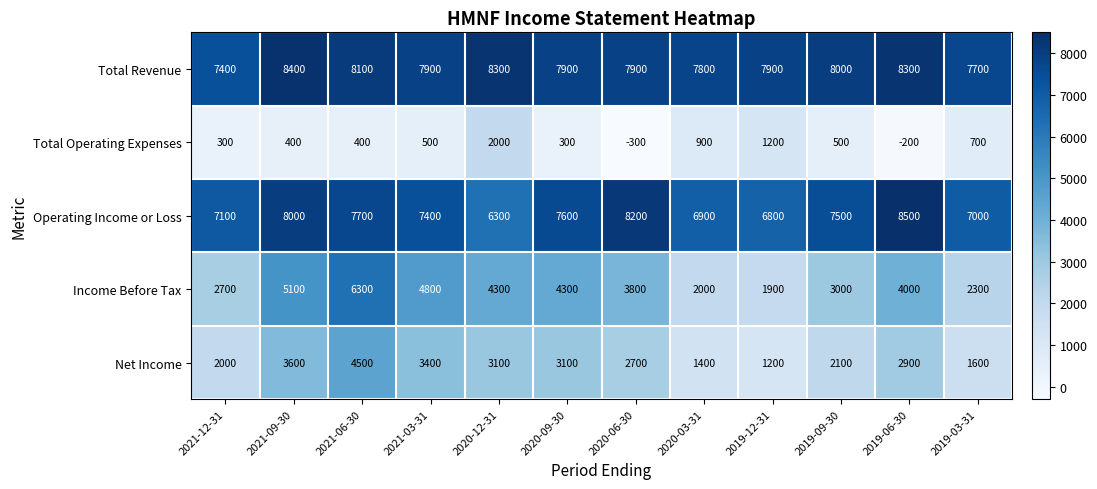

What is the average value of the Income Before Tax series?

3708